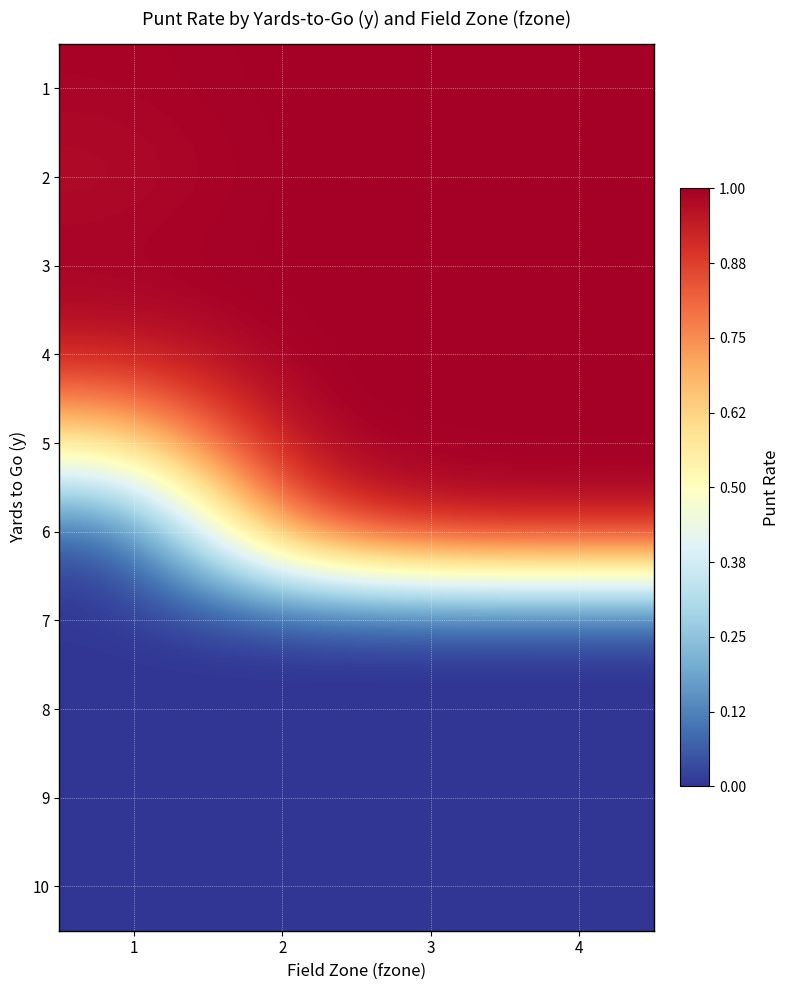

List the series in order of their peak value, highest first.

1, 2, 3, 4, 5, 6, 7, 8, 9, 10